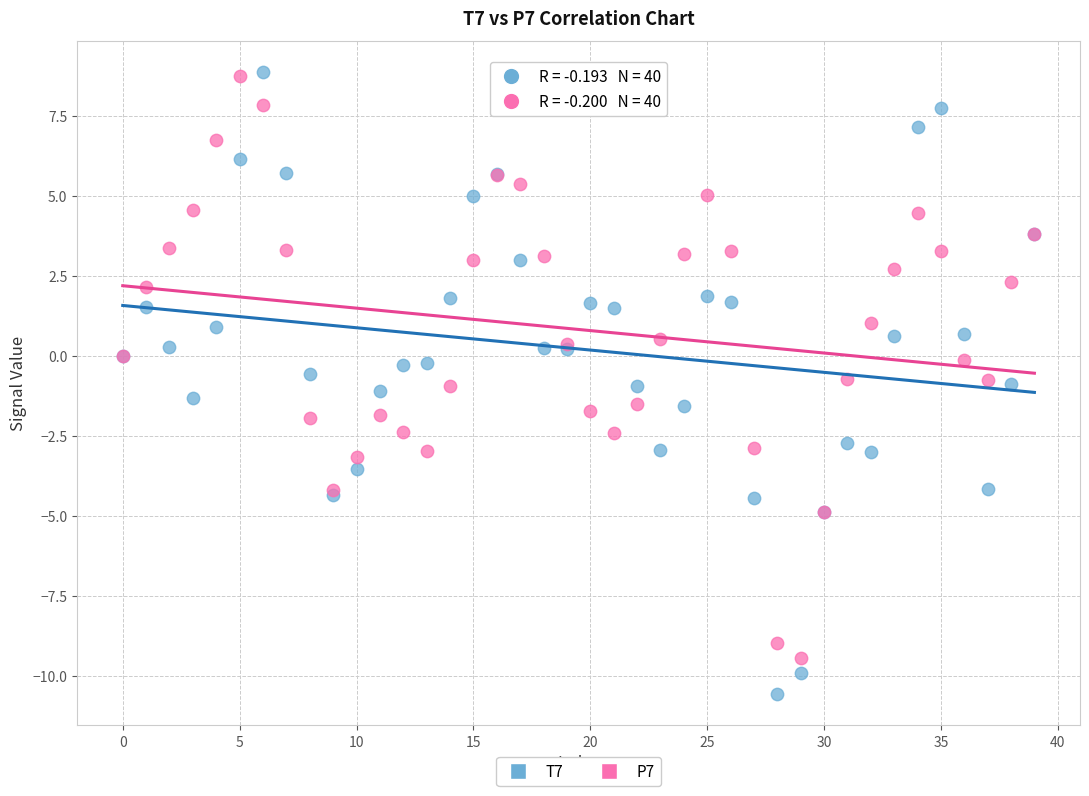

Which series has the largest Y range (max minus min)?

T7